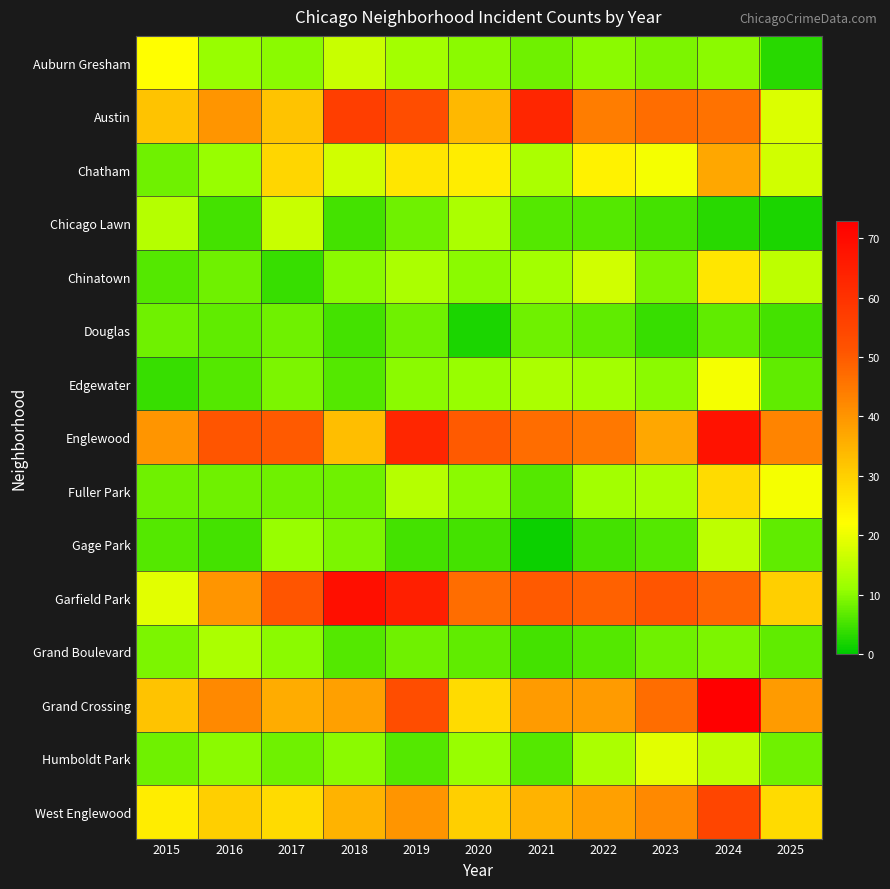

What is the minimum value shown in the chart?

1